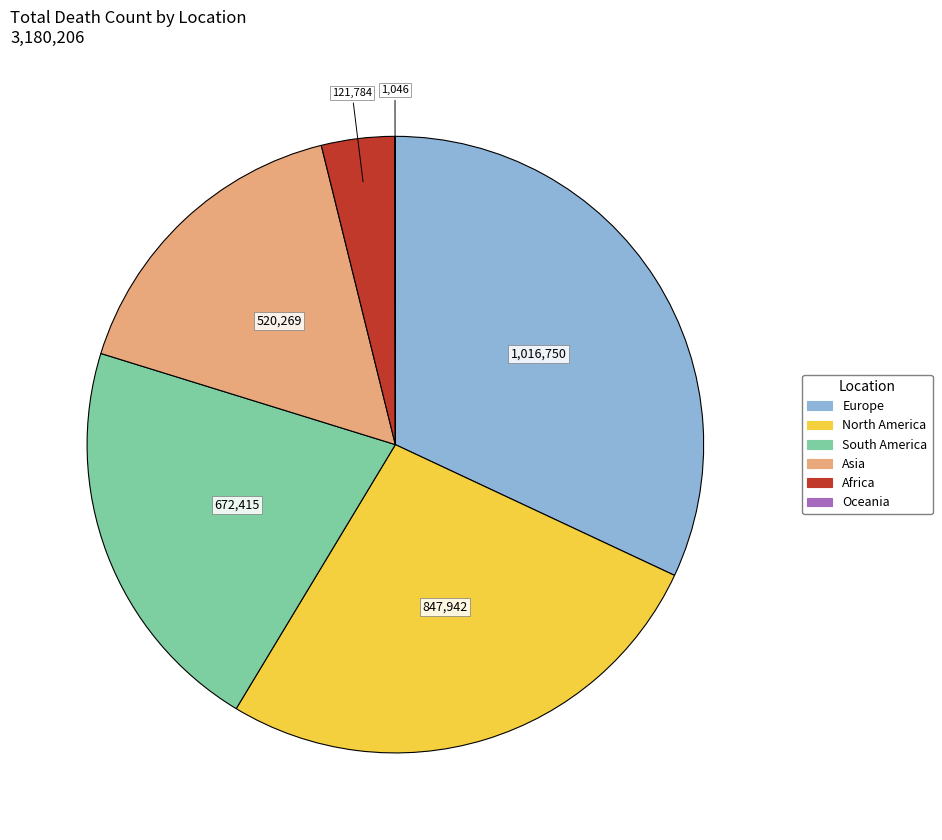

Is the sum of South America and Europe greater than half?

Yes